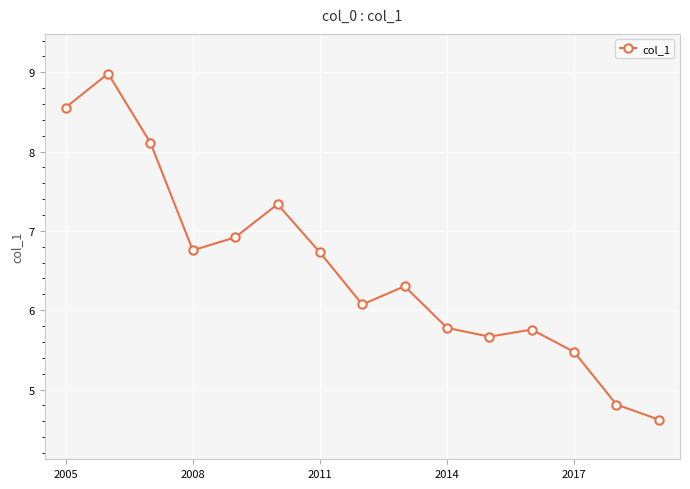

How many points are lower than both their immediate neighbors (excluding endpoints)?

3